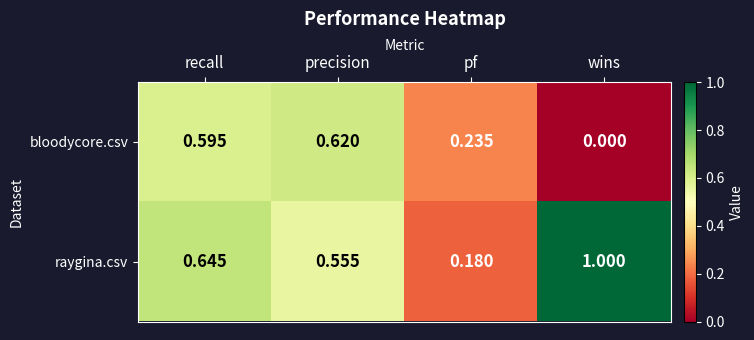

Which category has the highest value across all series?

wins